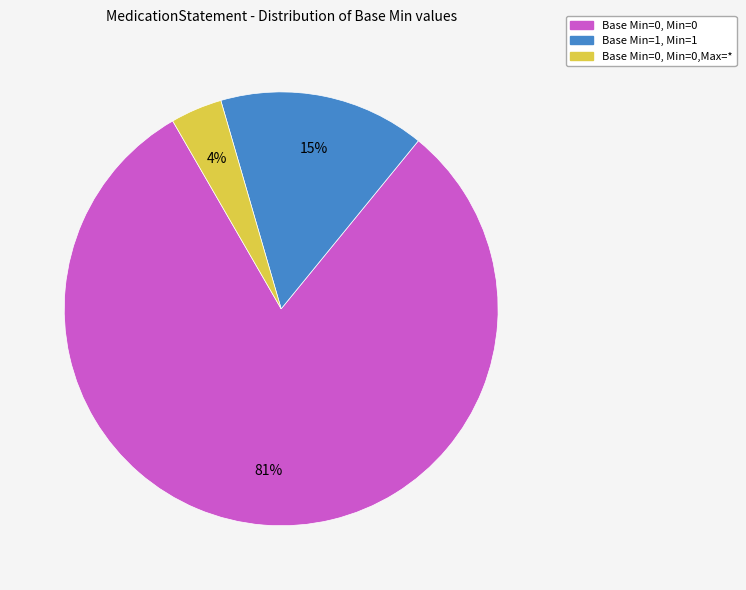

How many segments does this pie chart have?

3